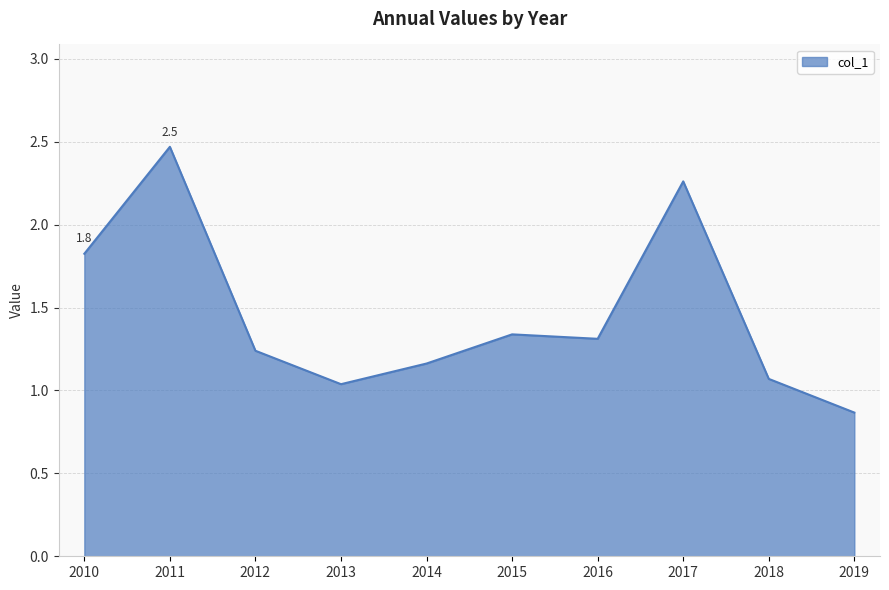

The chart shows a value of 0.6 at 2016. True or false?

False